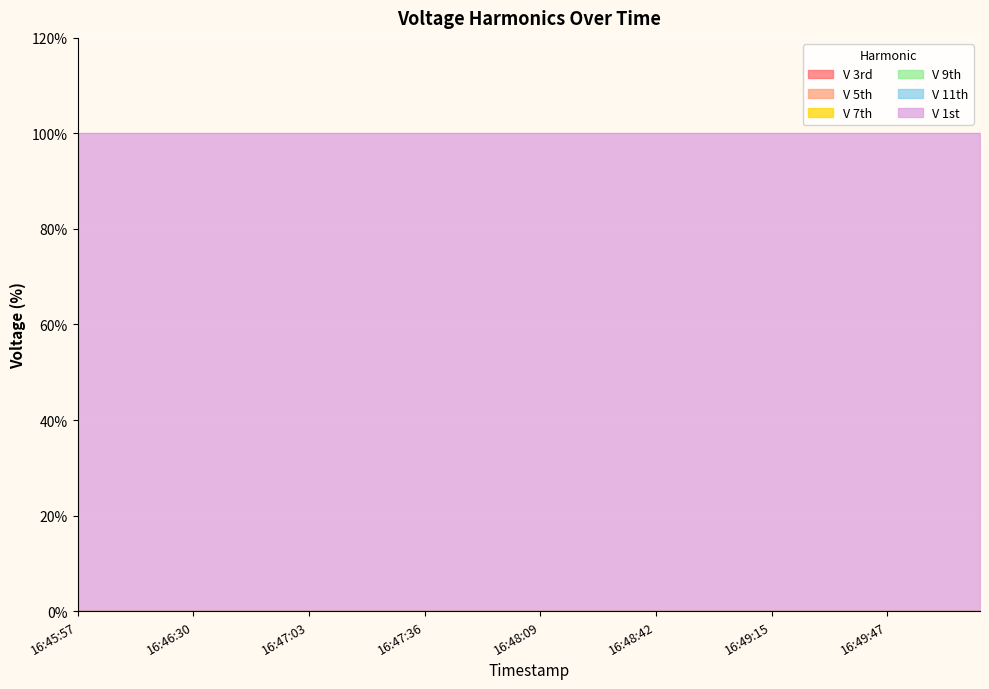

Which has a higher value, 16:48:22 or 16:47:36?

16:48:22